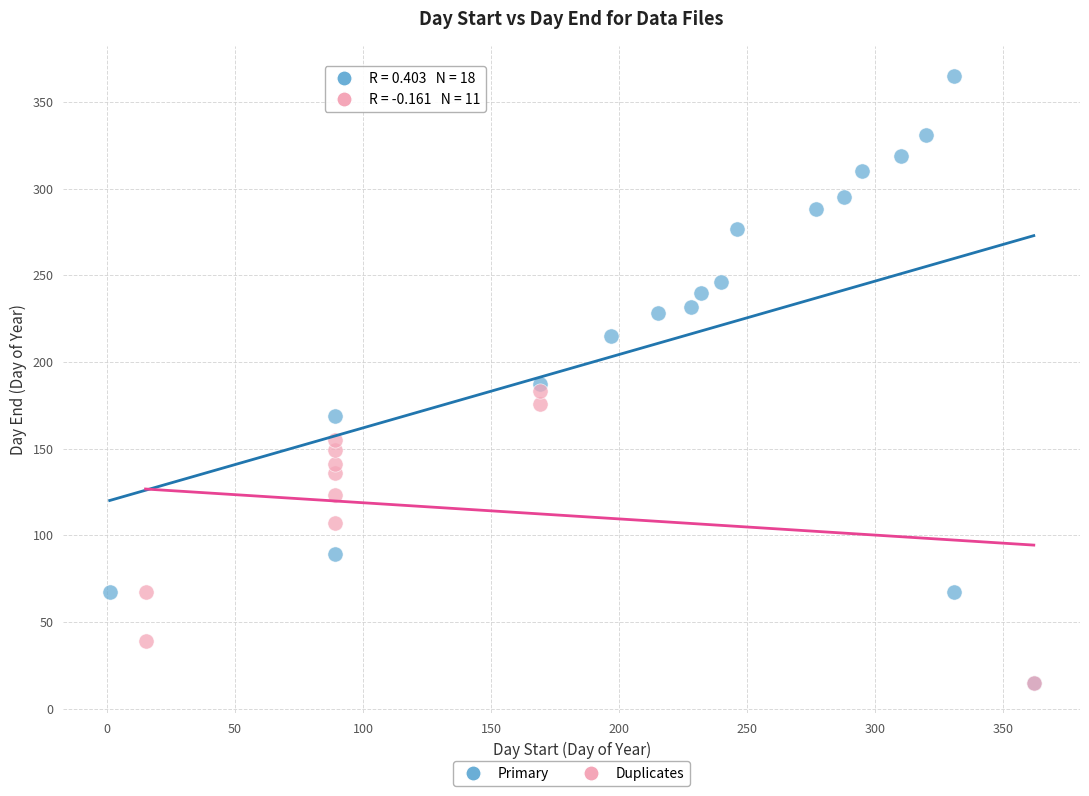

Which series contains the highest Y value?

Primary